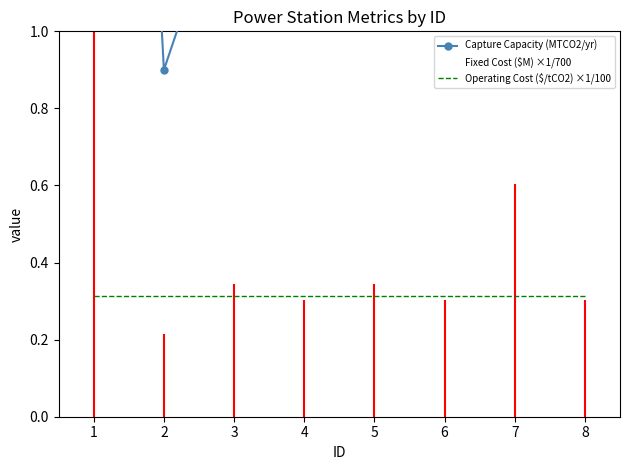

What is the minimum value shown in the chart?

0.2